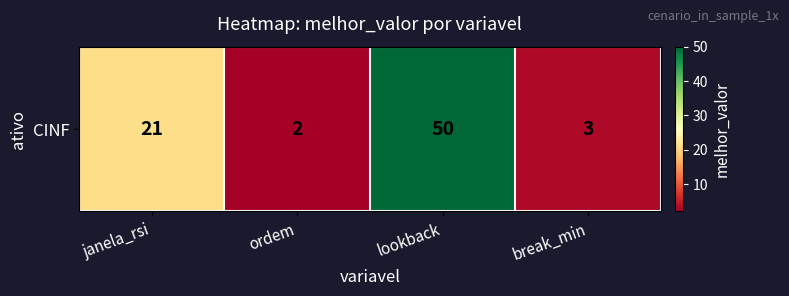

Reading left to right, list all the values displayed in this chart.

janela_rsi=21	ordem=2	lookback=50	break_min=3